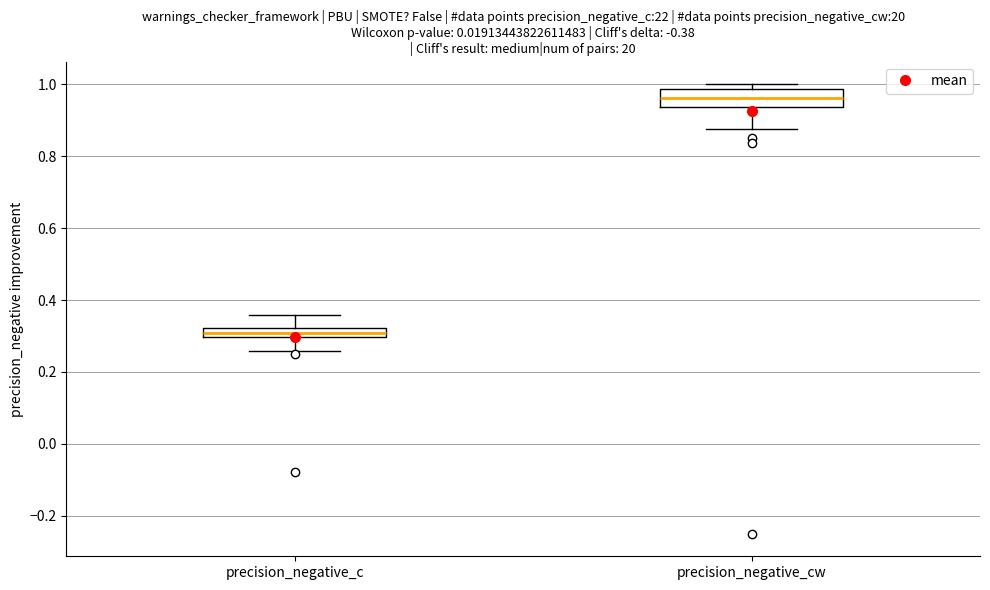

Where does the median line of the box for precision_negative_cw sit on the y-axis? The values are not printed on the chart, so give them approximately, as read against the axis.

0.96